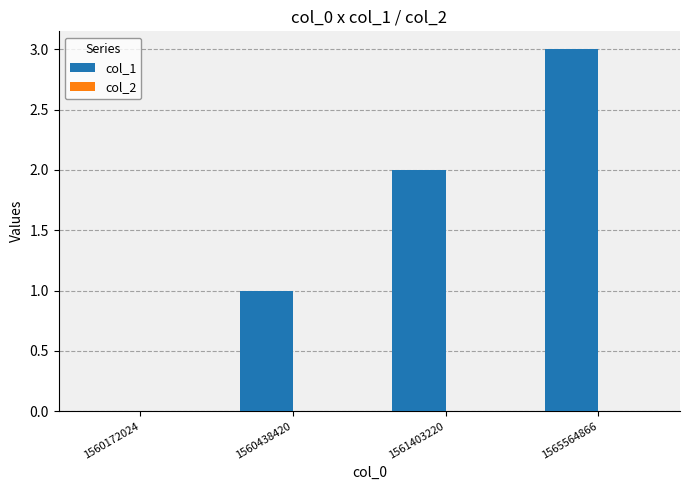

What is the sum of all values?

6